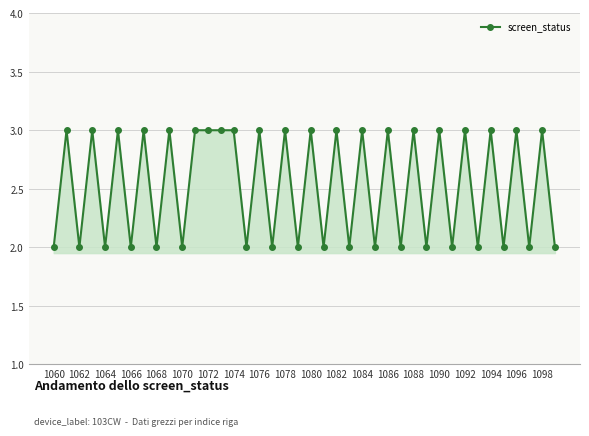

What is the average value?

3